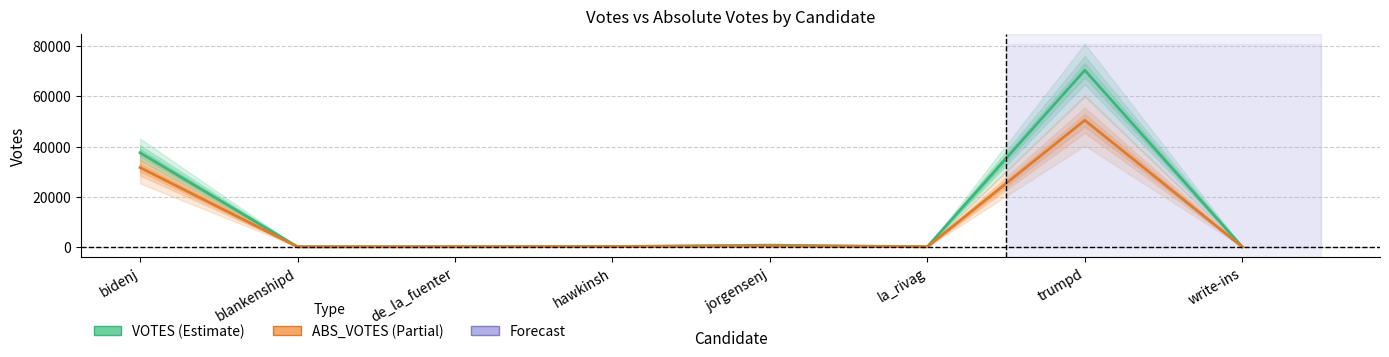

At blankenshipd, list the series in order from largest to smallest.

VOTES, ABS_VOTES